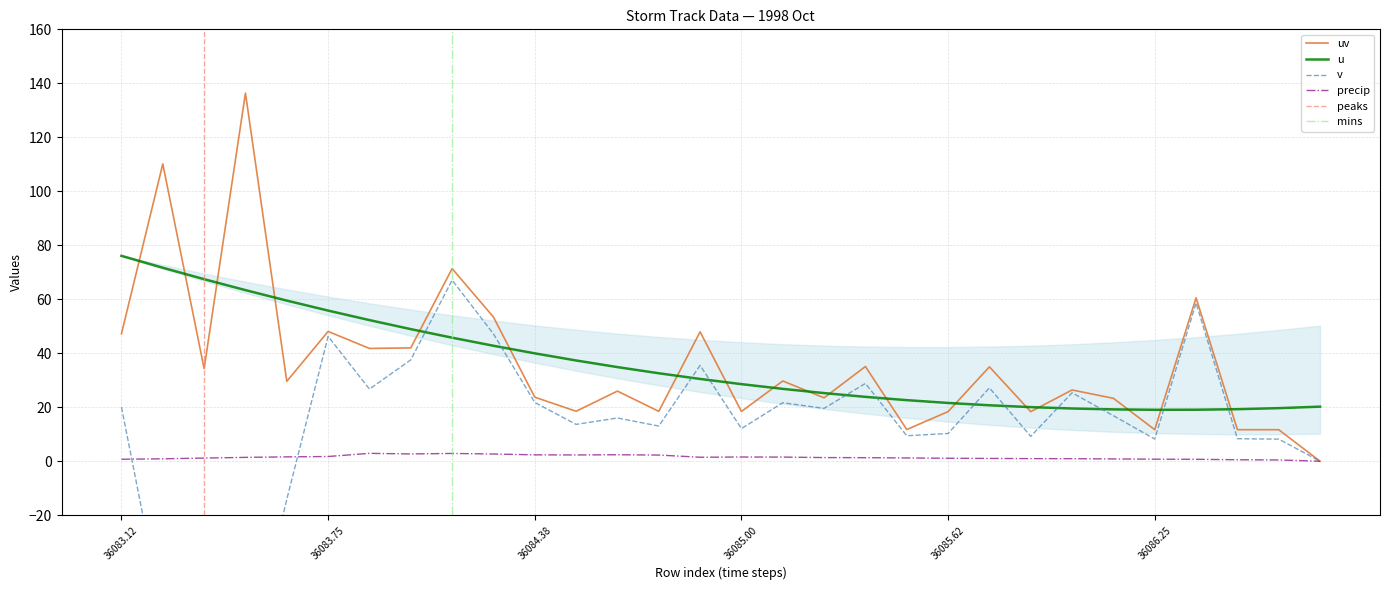

In precip, how many points are higher than both neighbors (excluding endpoints)?

4